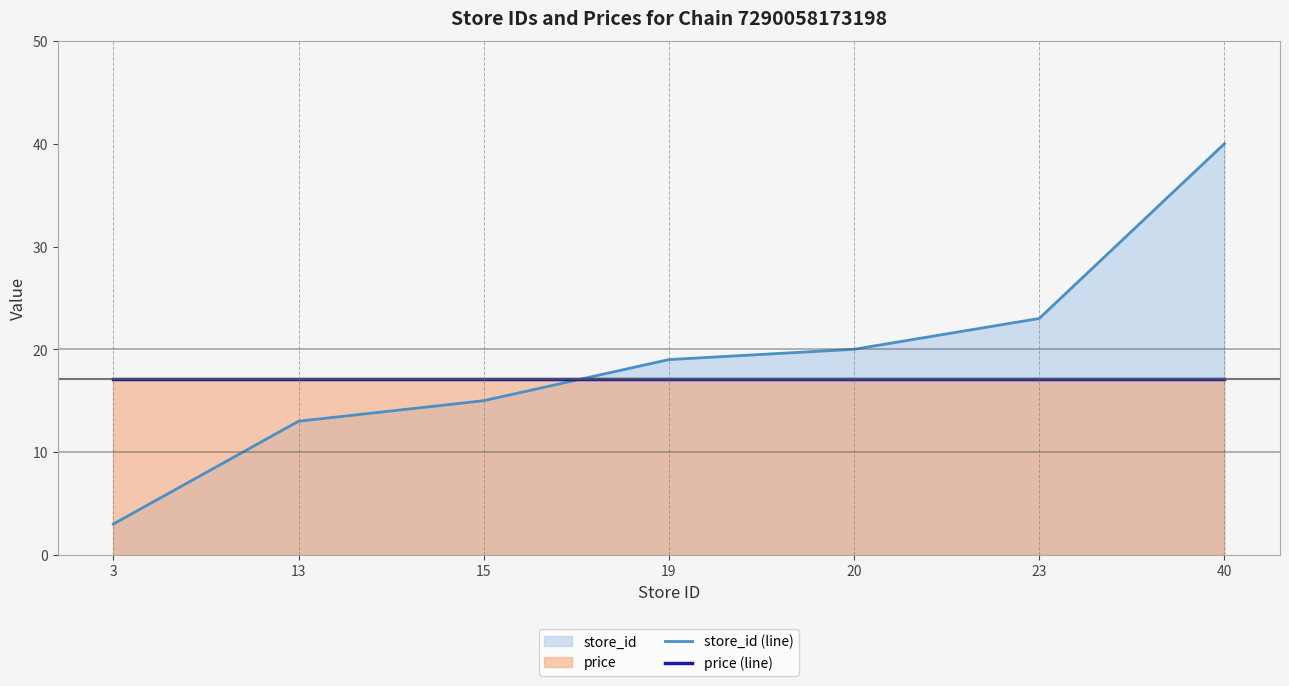

At which label does store_id (line) reach its minimum?

3